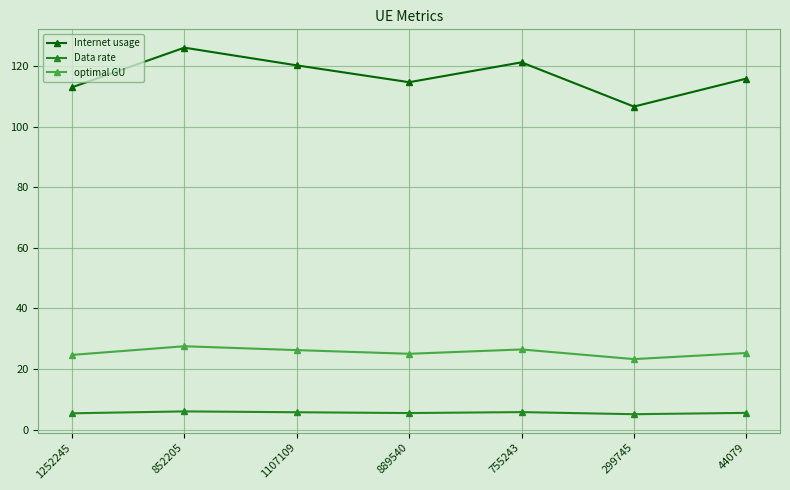

What is the highest value of the Data rate series?

6.0